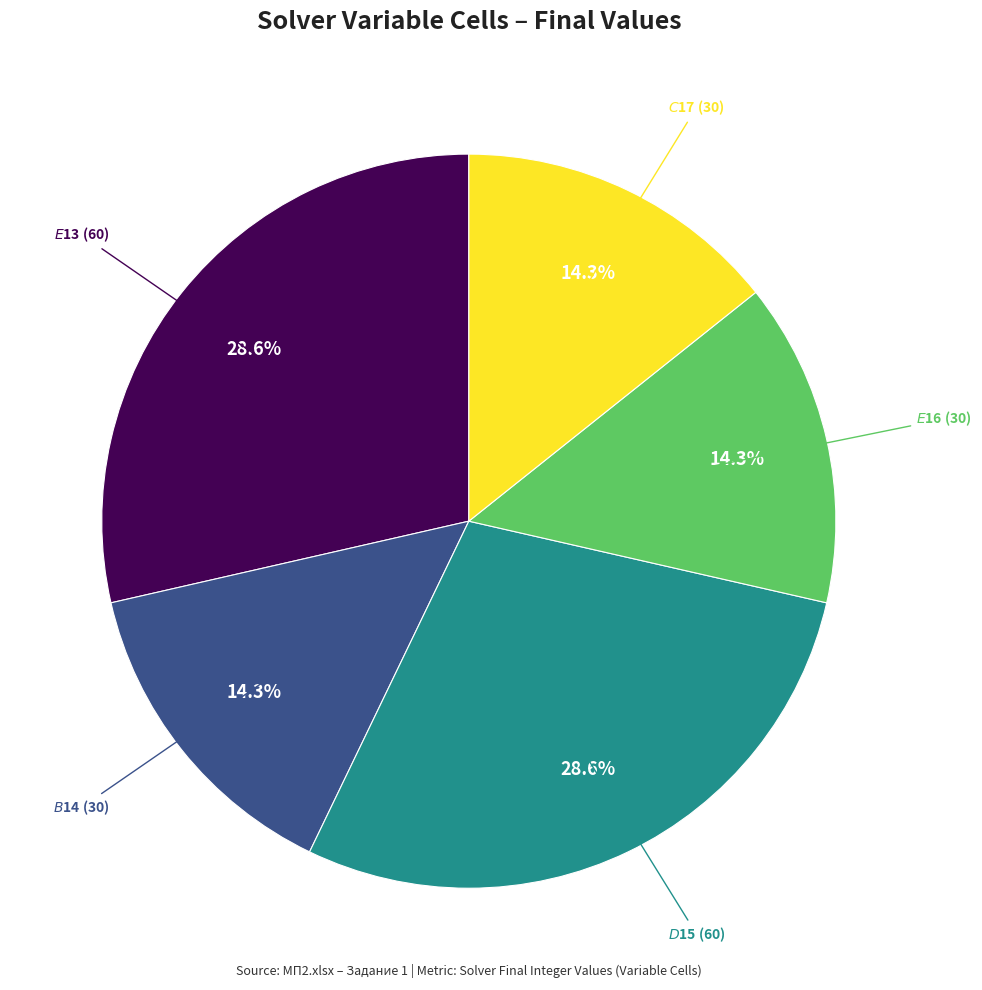

Does any single category account for the majority?

No